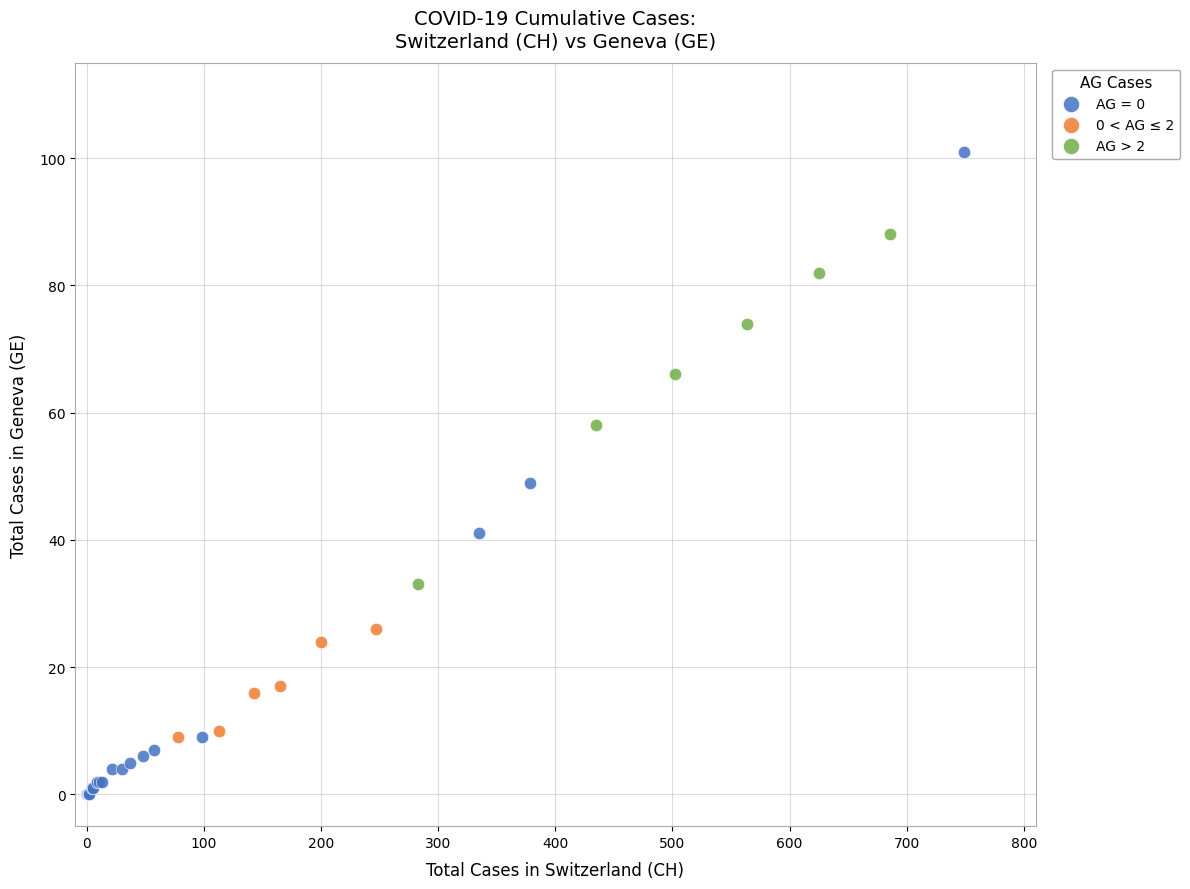

Which series has the largest Y range (max minus min)?

AG = 0